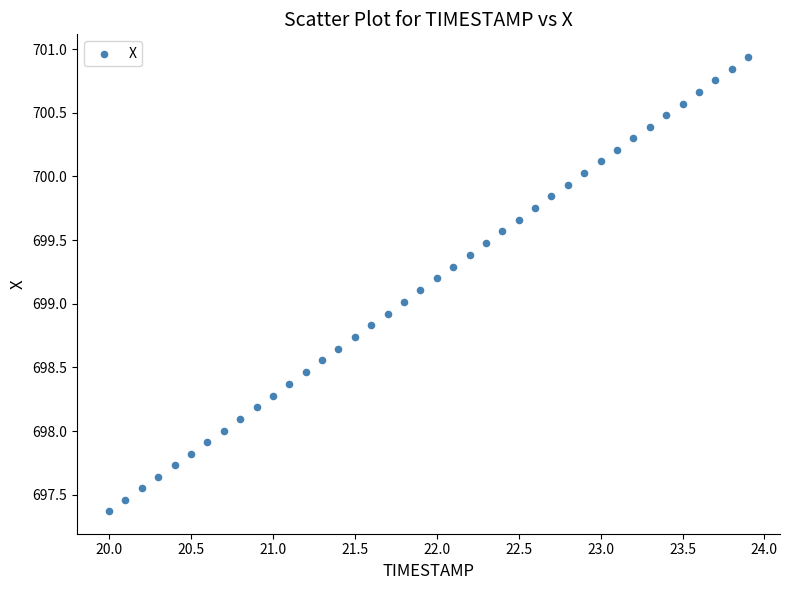

What is the range of X values (max minus min)?

3.9